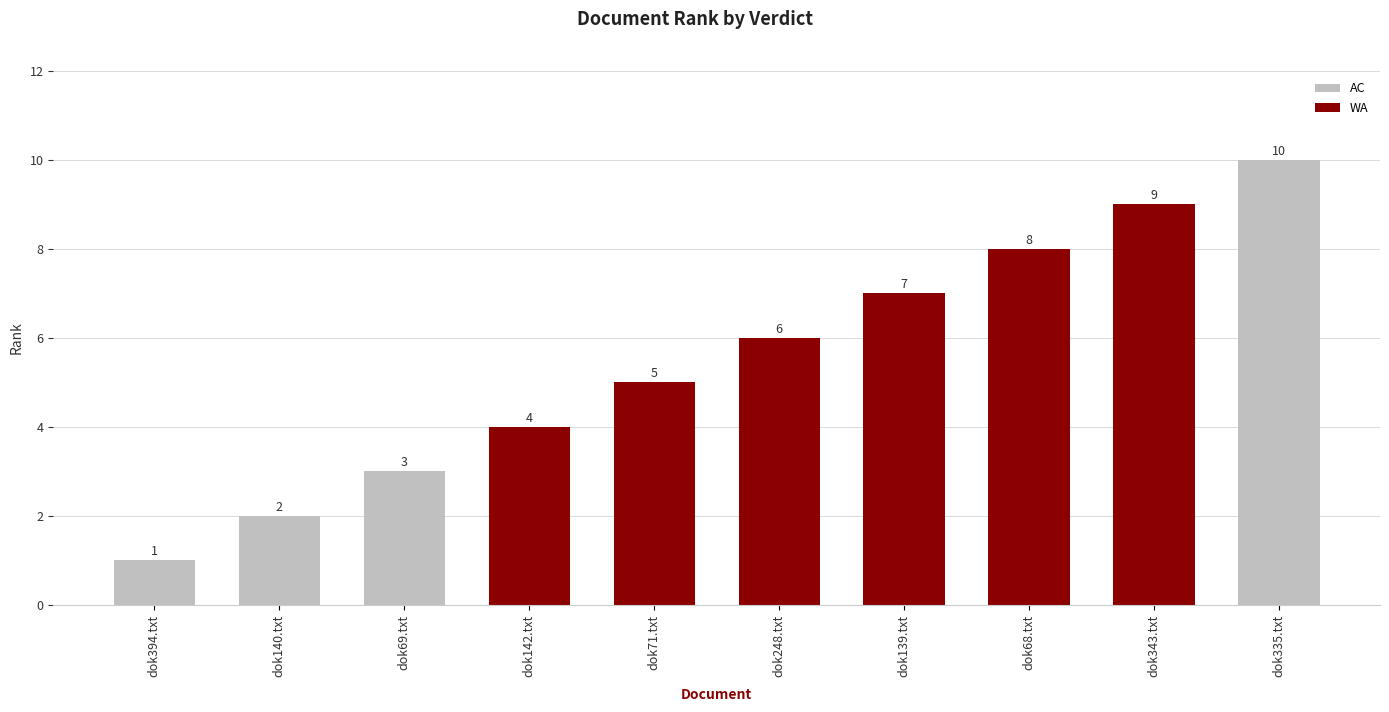

Which label corresponds to the largest value in the chart?

dok335.txt